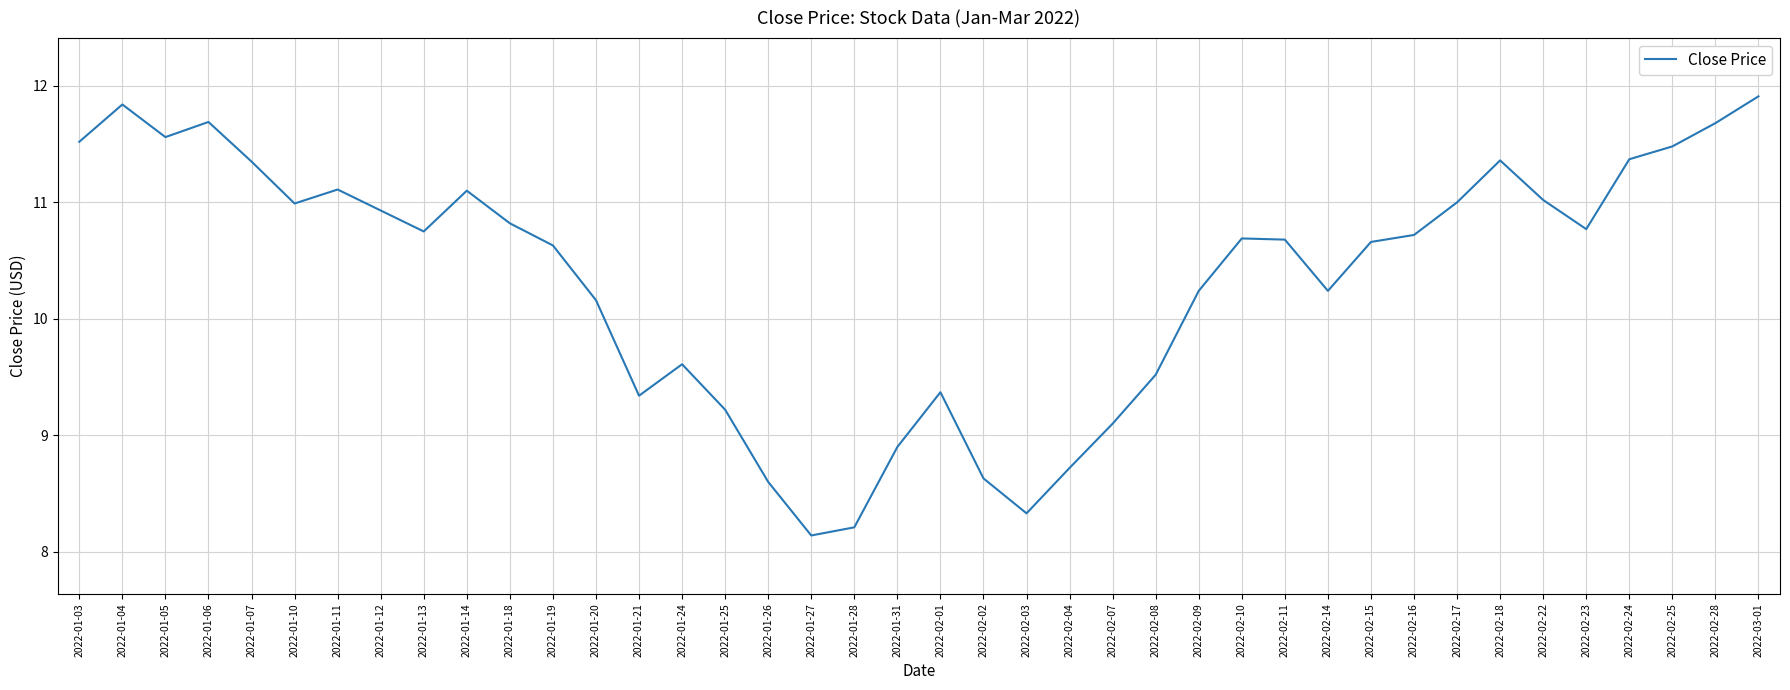

What is the difference between the maximum and minimum values?

3.8